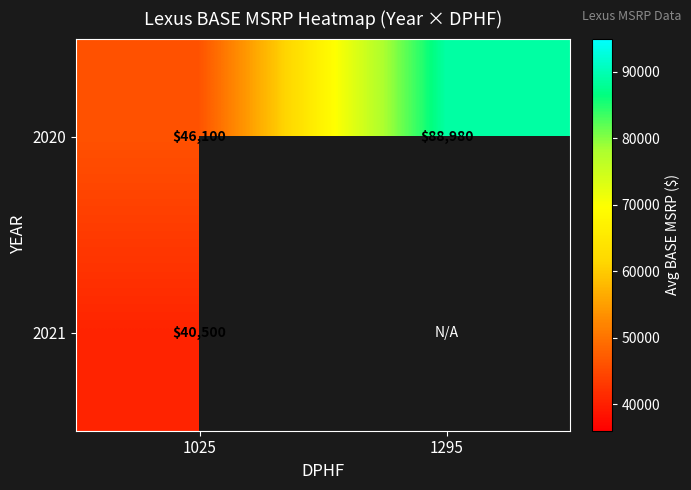

List the series in order of their peak value, lowest first.

2021, 2020